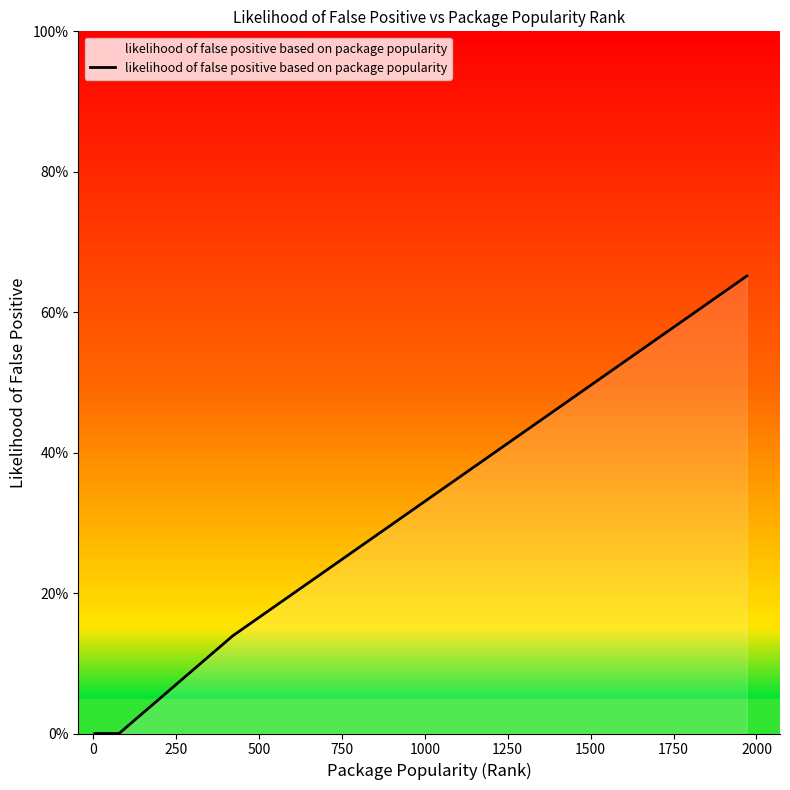

Does the chart display data point markers on the line(s)?

No